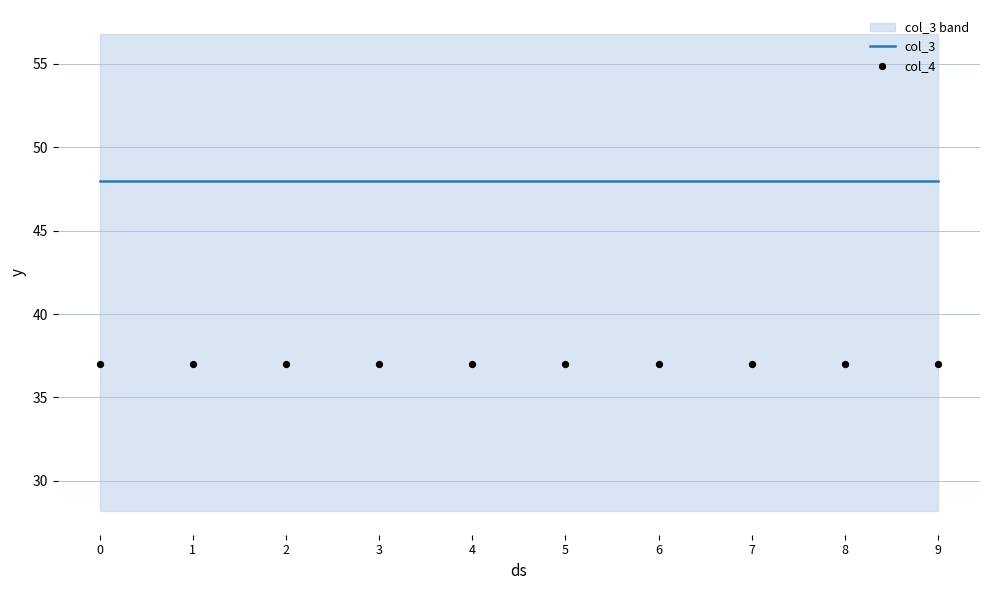

Is the value of col_4 at 0 greater than the value of col_3 at 1?

No